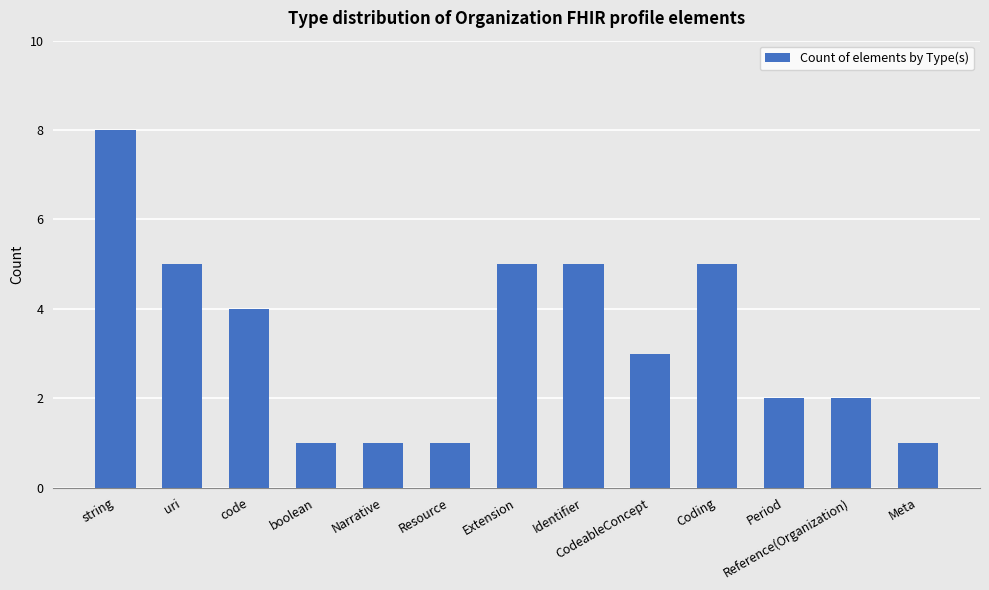

What is the ratio of the value at boolean to the value at Reference(Organization)?

0.5